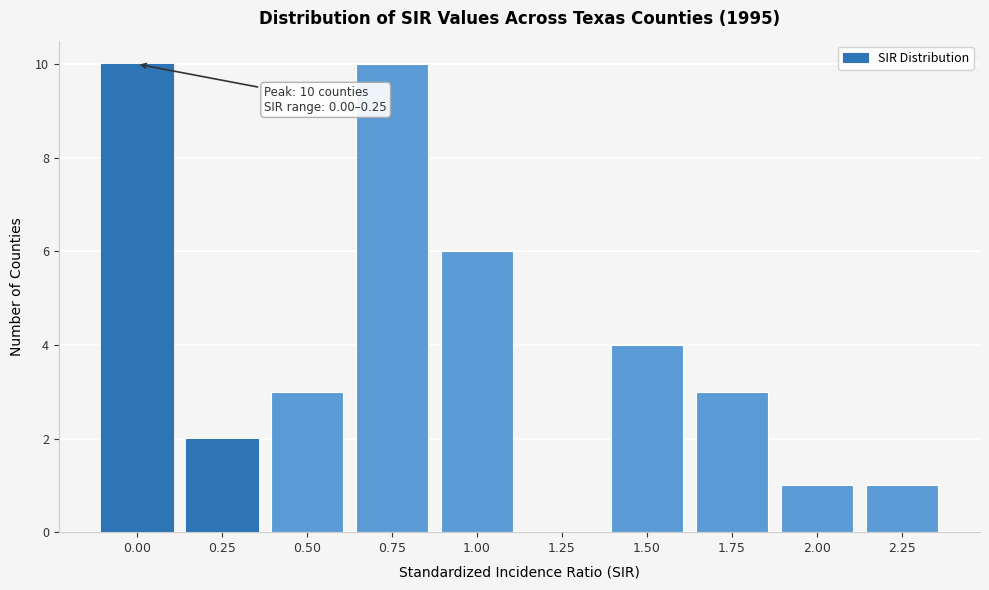

Reading right to left, list all the values displayed in this chart.

2.25=1	2.00=1	1.75=3	1.50=4	1.25=0	1.00=6	0.75=10	0.50=3	0.25=2	0.00=10